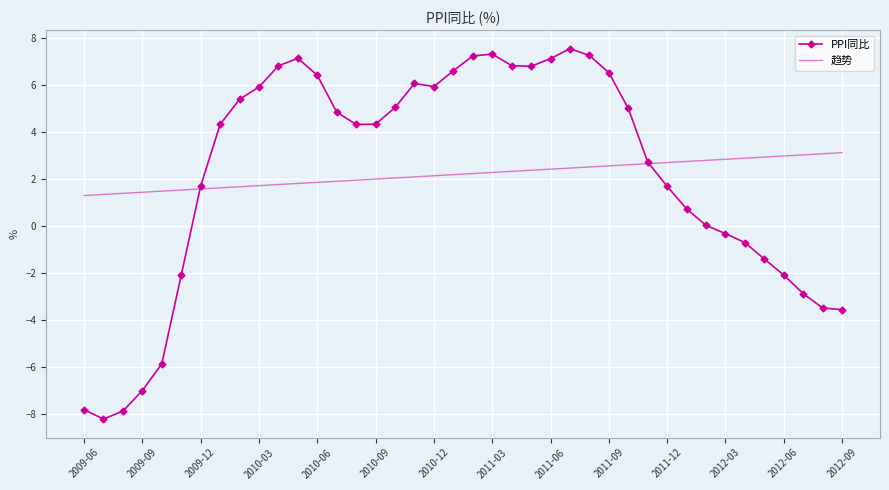

List the series in order of their peak value, highest first.

PPI同比, 趋势